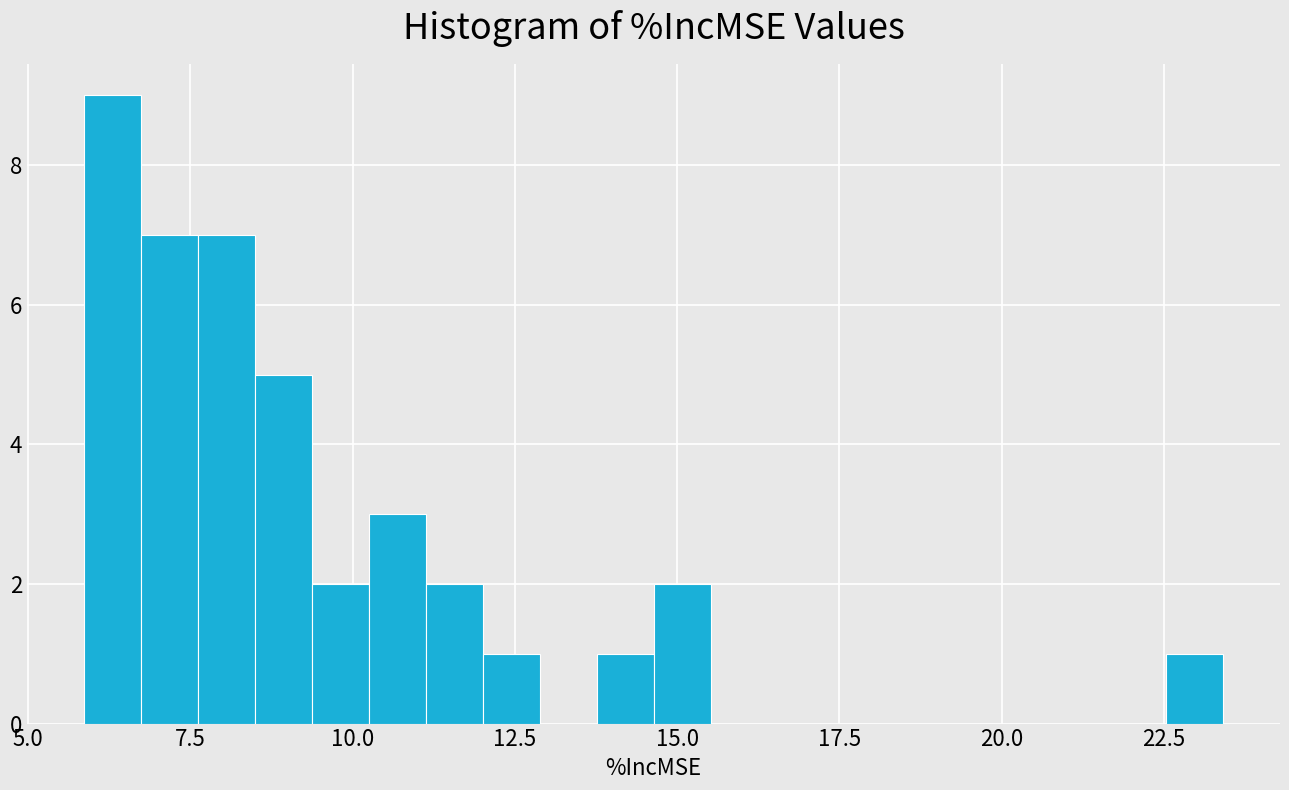

Read against the x-axis, roughly where is the centre of the tallest bar?

6.5